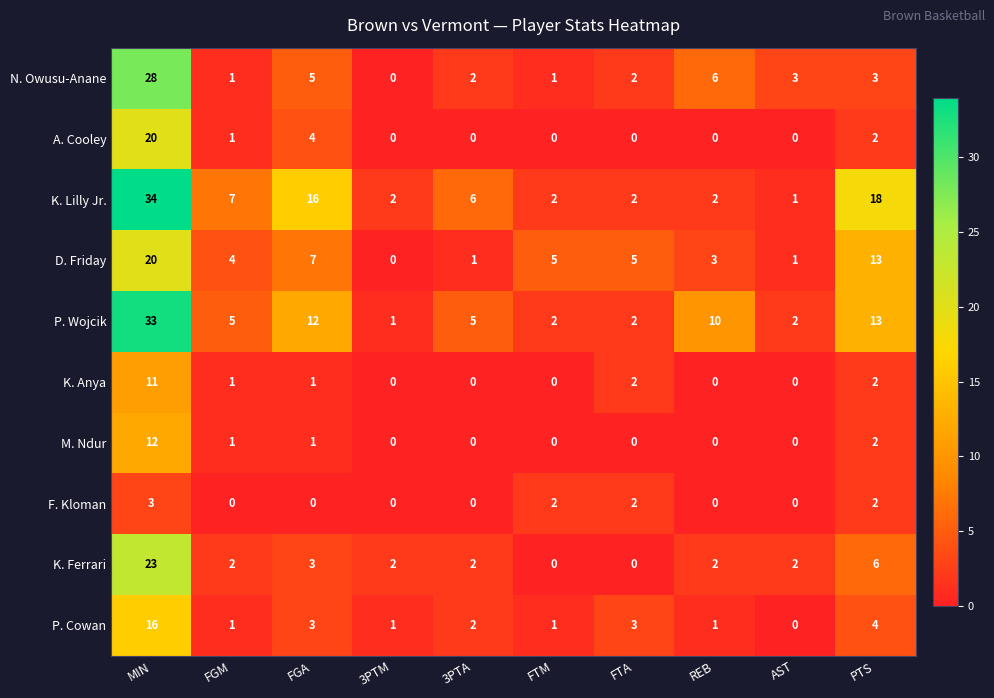

The value of P. Wojcik at AST is 2. True or false?

True